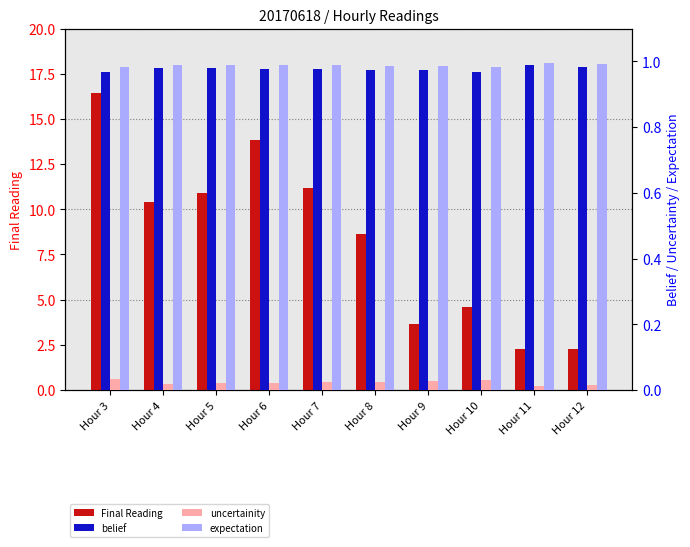

Reading left to right, list all the values displayed in this chart.

Final Reading: Hour 3=16.4	Hour 4=10.4	Hour 5=10.9	Hour 6=13.8	Hour 7=11.2	Hour 8=8.6	Hour 9=3.6	Hour 10=4.6	Hour 11=2.3	Hour 12=2.3
belief: Hour 3=1.0	Hour 4=1.0	Hour 5=1.0	Hour 6=1.0	Hour 7=1.0	Hour 8=1.0	Hour 9=1.0	Hour 10=1.0	Hour 11=1.0	Hour 12=1.0
uncertainity: Hour 3=0.0	Hour 4=0.0	Hour 5=0.0	Hour 6=0.0	Hour 7=0.0	Hour 8=0.0	Hour 9=0.0	Hour 10=0.0	Hour 11=0.0	Hour 12=0.0
expectation: Hour 3=1.0	Hour 4=1.0	Hour 5=1.0	Hour 6=1.0	Hour 7=1.0	Hour 8=1.0	Hour 9=1.0	Hour 10=1.0	Hour 11=1.0	Hour 12=1.0